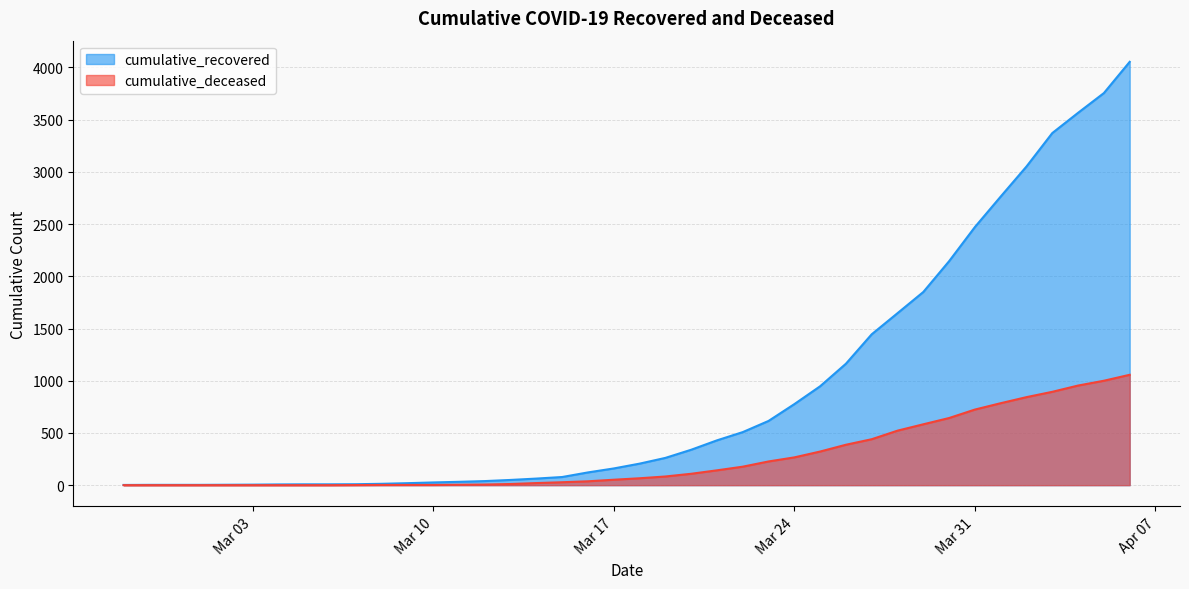

True or false: cumulative_recovered has a value of 206 at 2020-03-18.

True